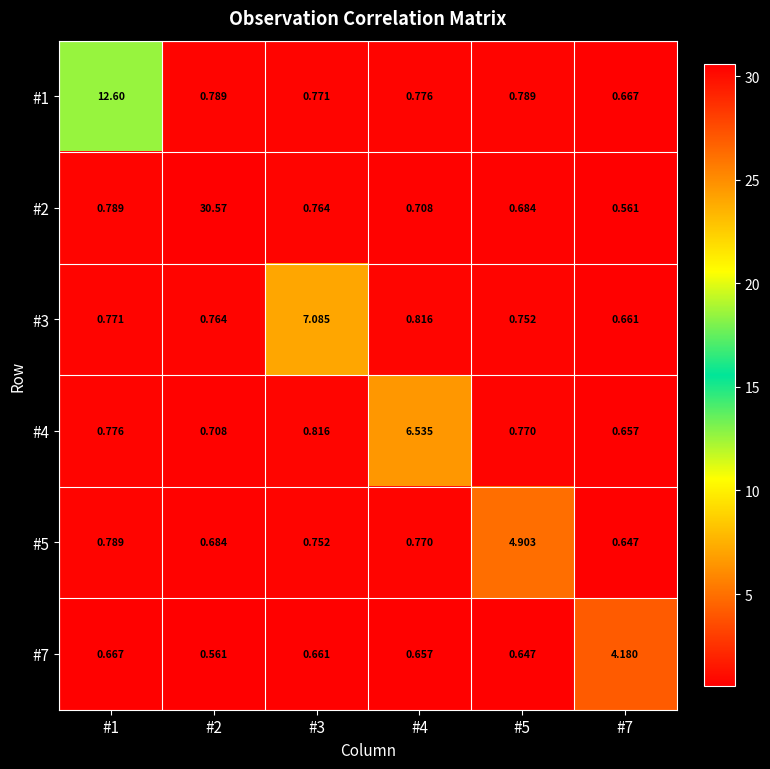

Is the value of #7 at #7 greater than the value of #3 at #3?

No